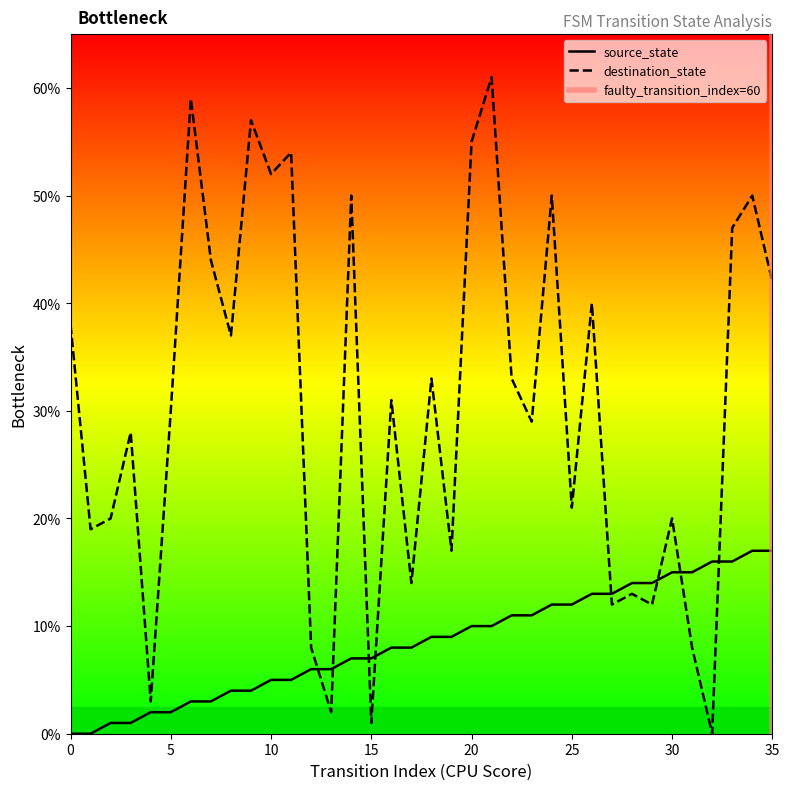

How many intersections are there between source_state and destination_state?

8